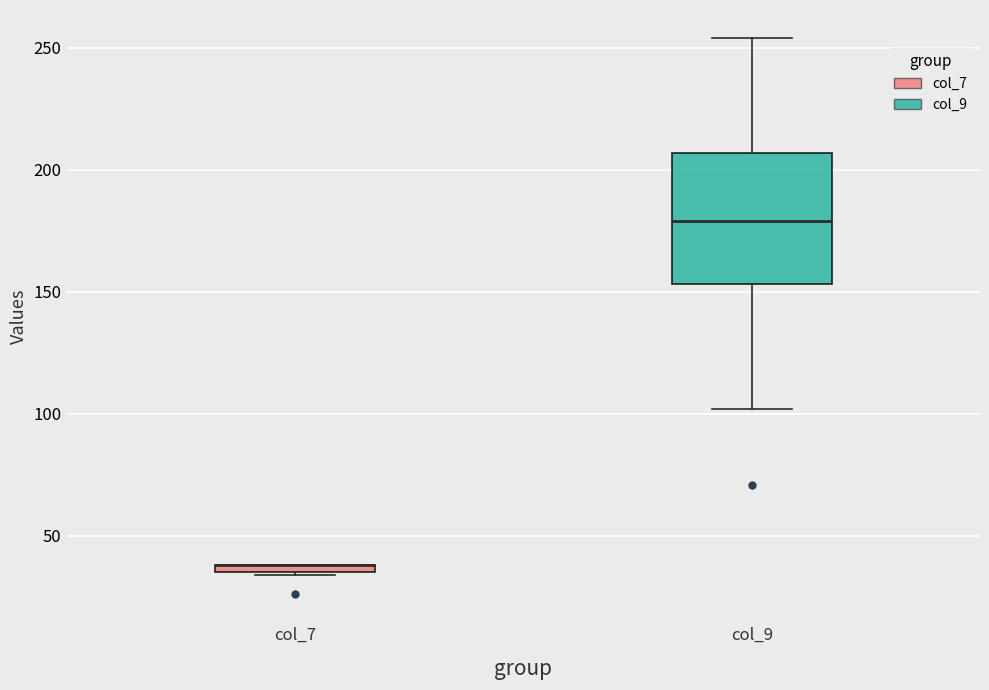

Where is the upper edge of the box for col_7 on the y-axis? The values are not printed on the chart, so give them approximately, as read against the axis.

40